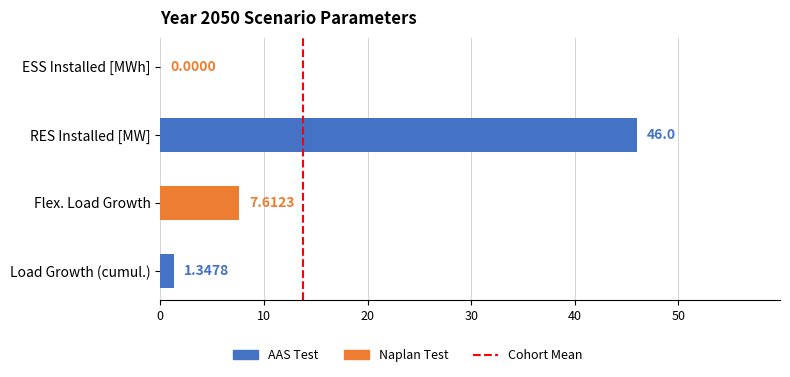

Which label corresponds to the largest value in the chart?

RES Installed [MW]